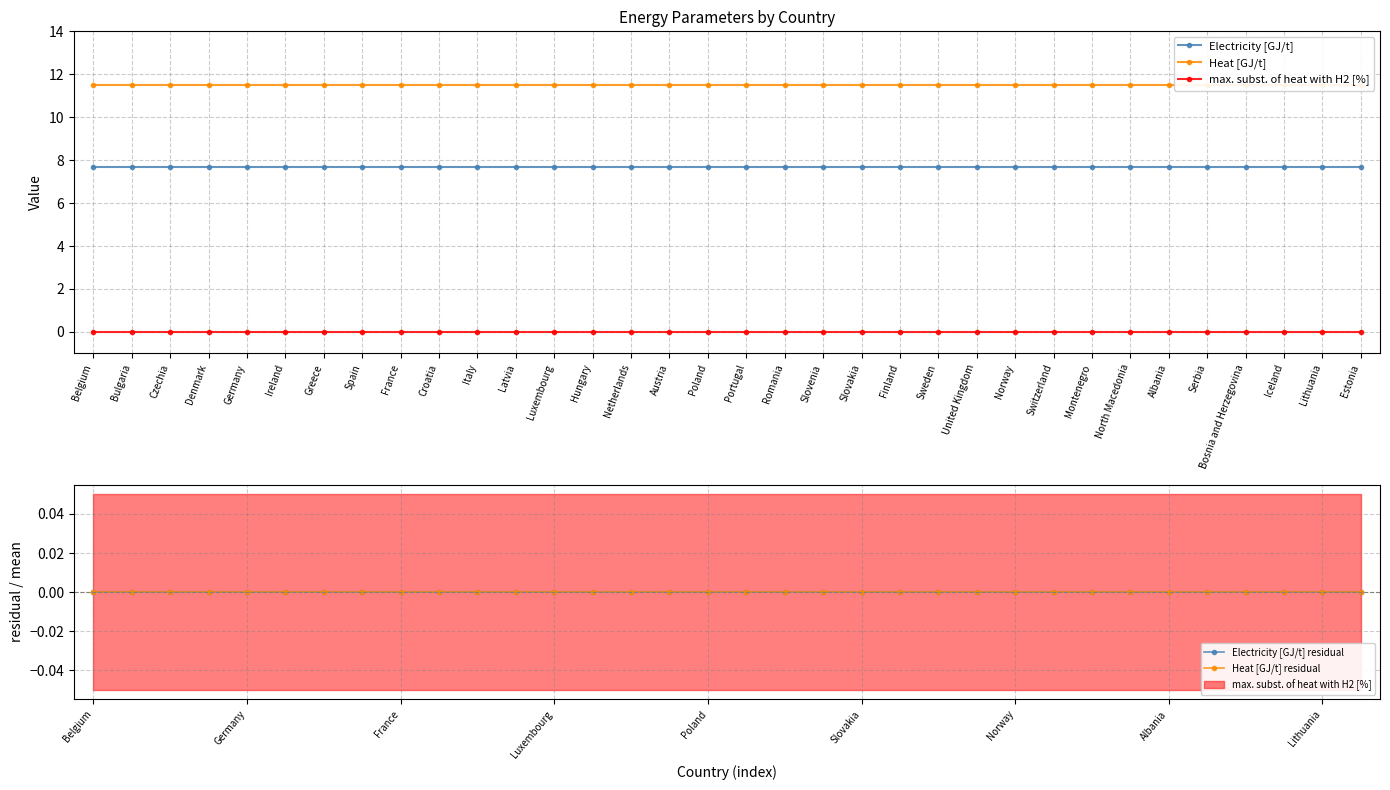

True or false: max. subst. of heat with H2 [%] has a value of 0.0 at Iceland.

True